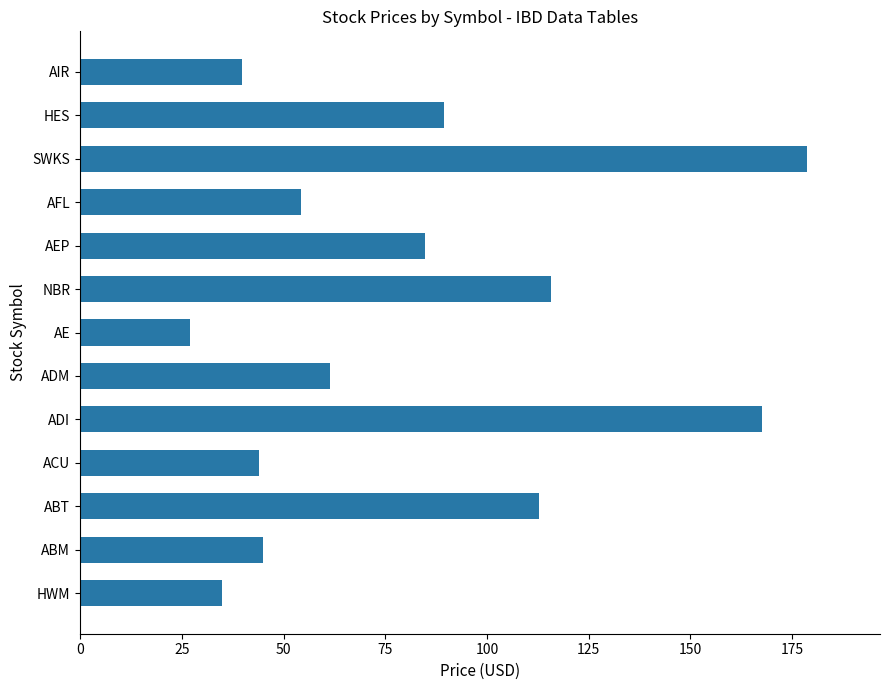

What is the difference between the maximum and minimum values?

151.6